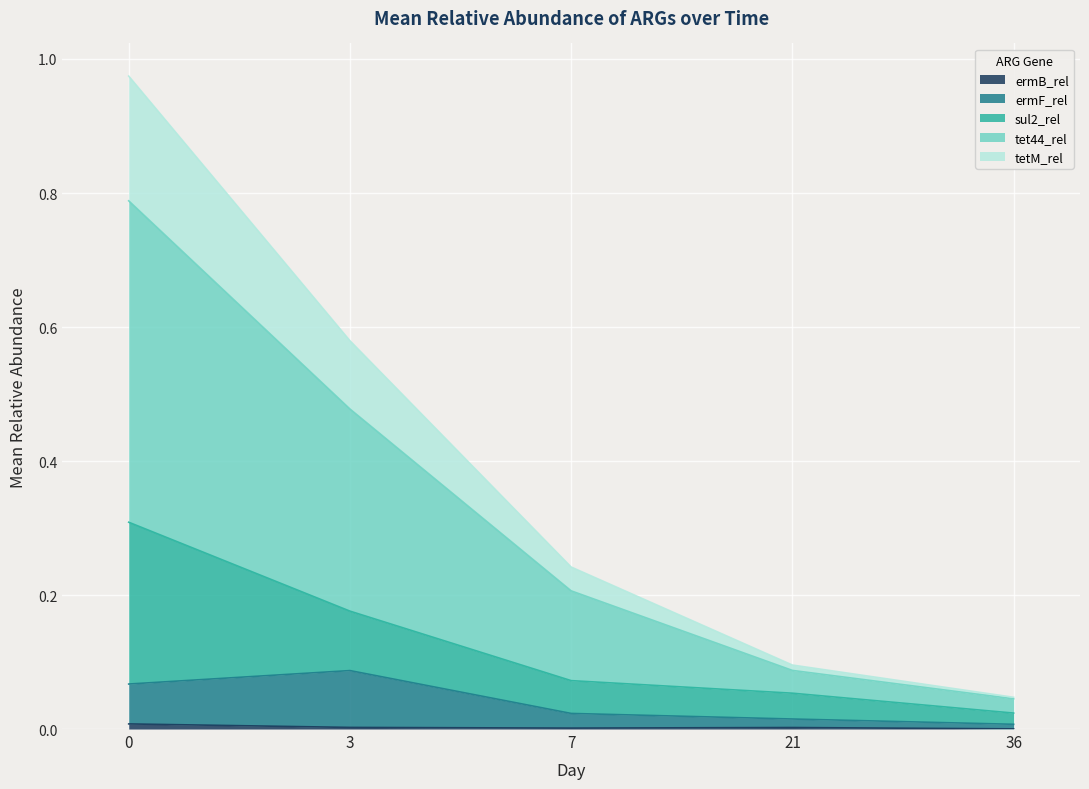

True or false: tetM_rel and ermB_rel intersect in this chart.

False